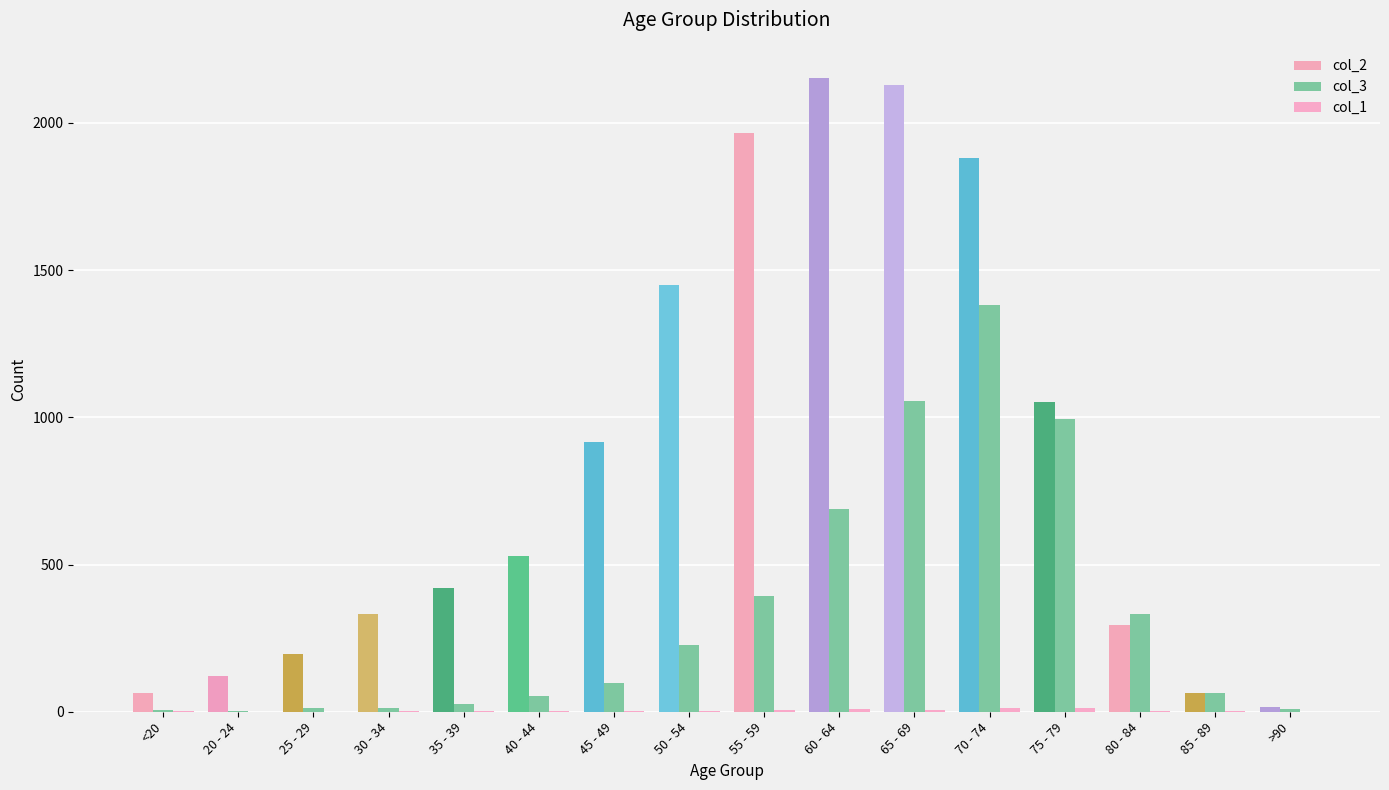

What is the difference between the second highest and second lowest values in the col_1 series?

12